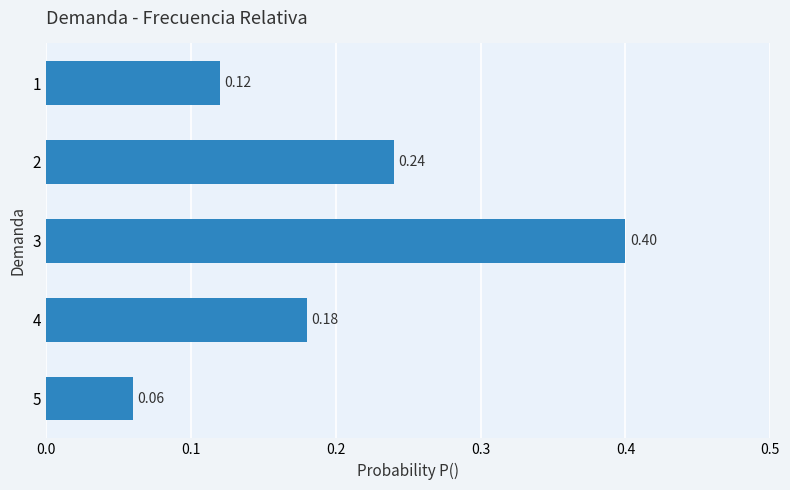

Which has a higher value, 1 or 3?

3